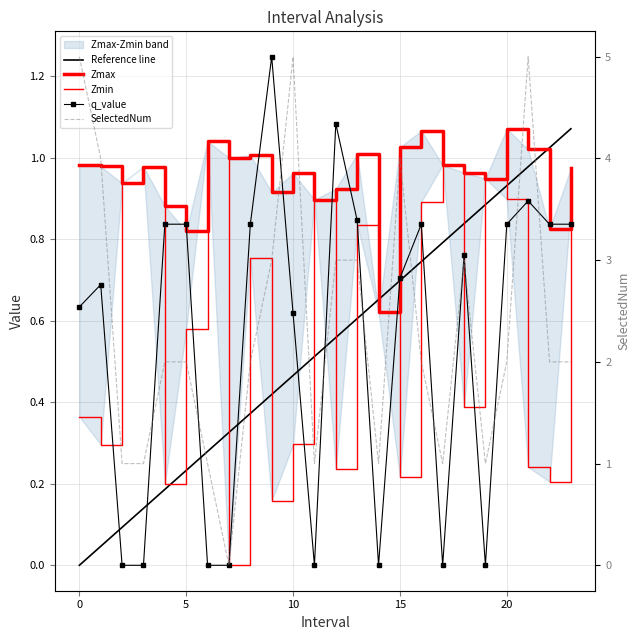

True or false: SelectedNum and q_value cross at least once.

False